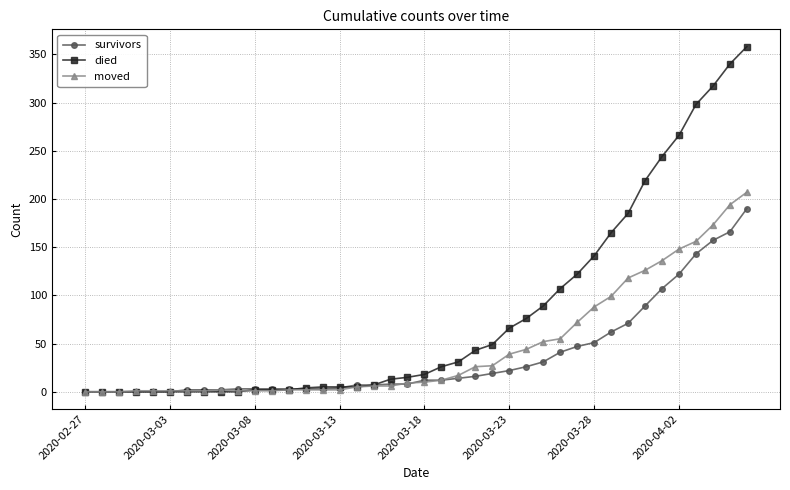

Which series has the widest spread of values?

died